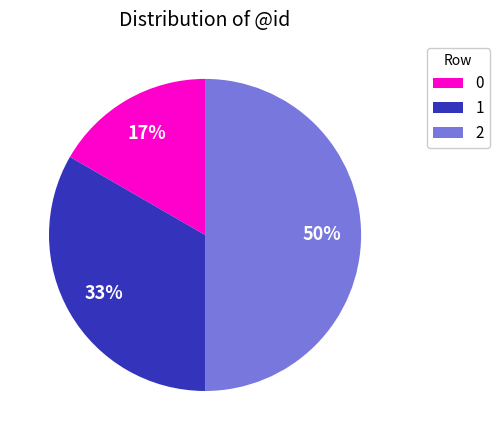

How many segments does this pie chart have?

3